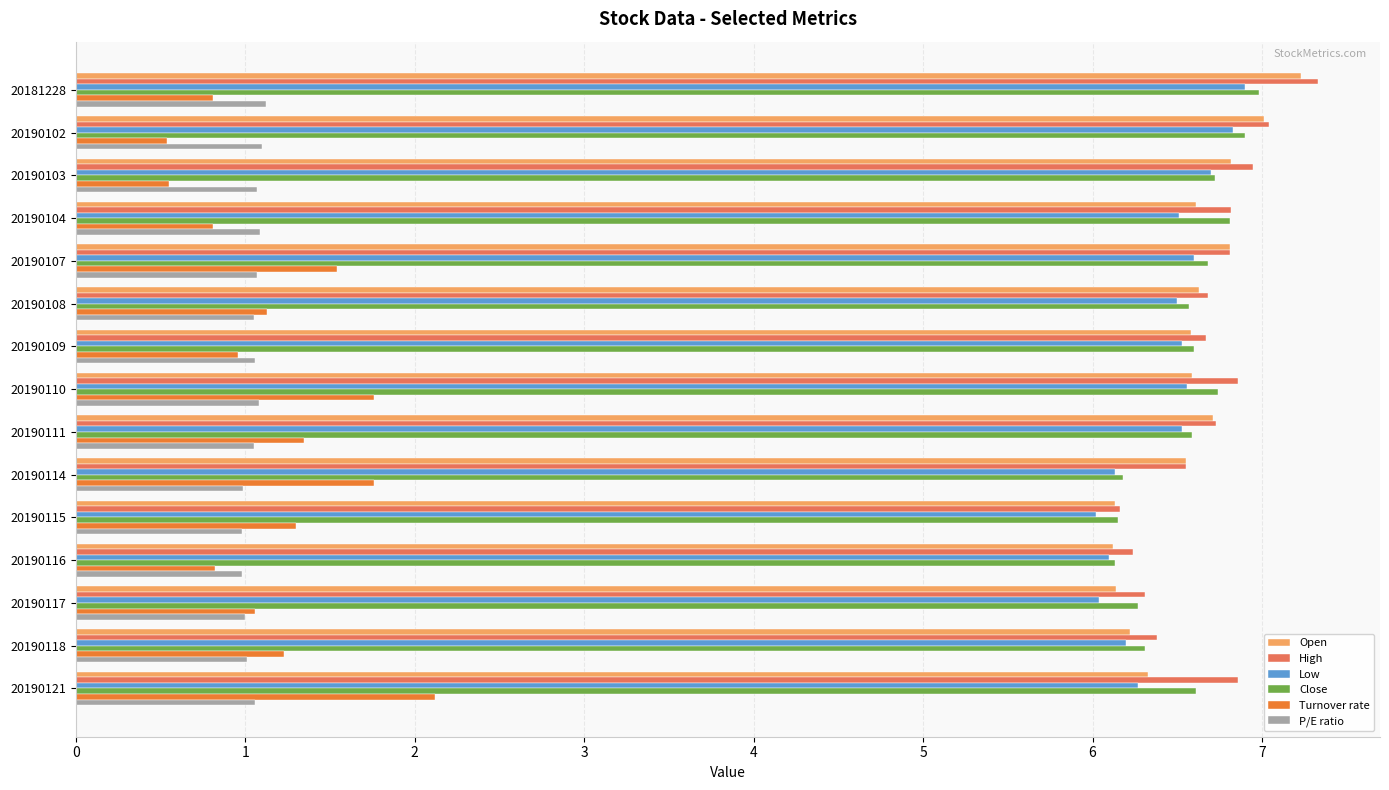

Which series has the largest range (max minus min)?

Turnover rate